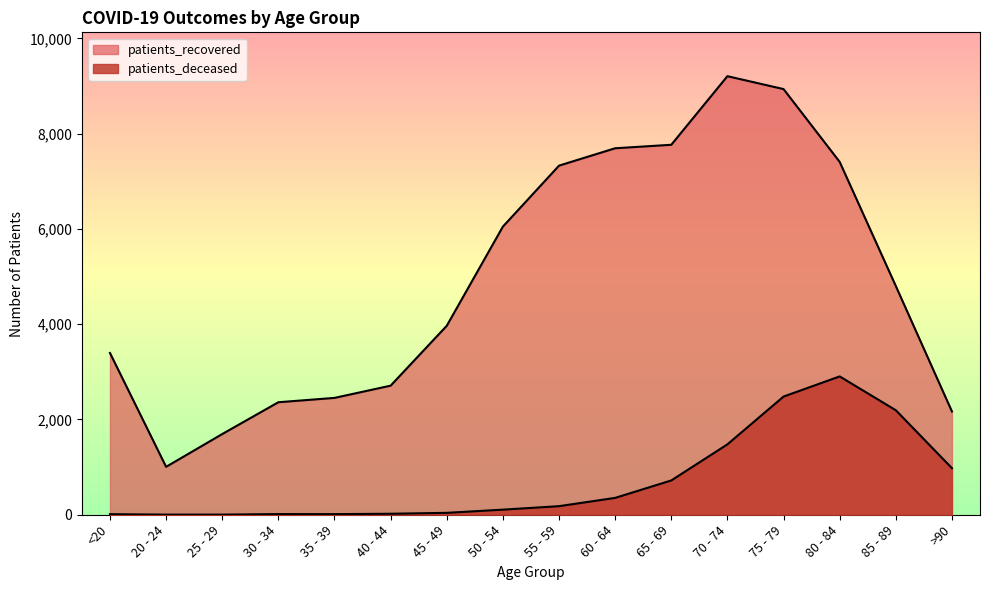

Count the number of data series in this chart.

2